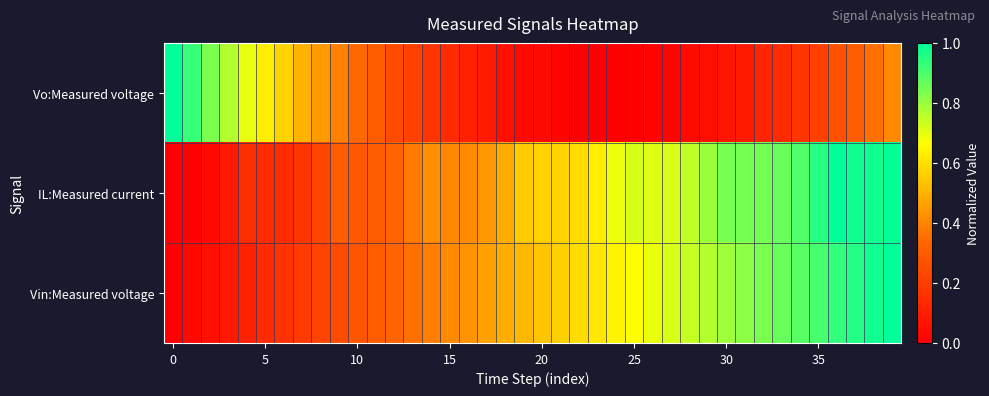

How many data points does each series have?

40